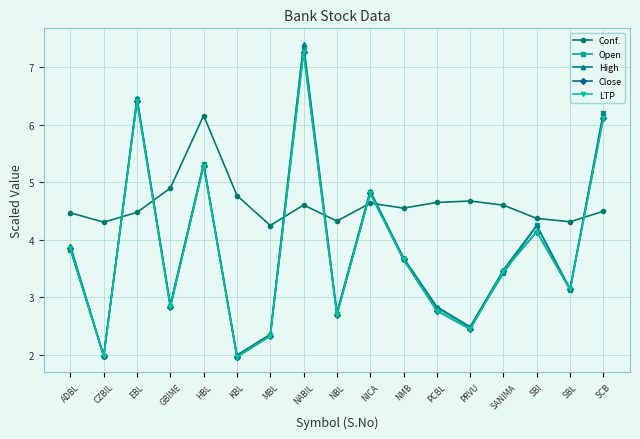

What is the lowest value of the Conf. series?

4.2